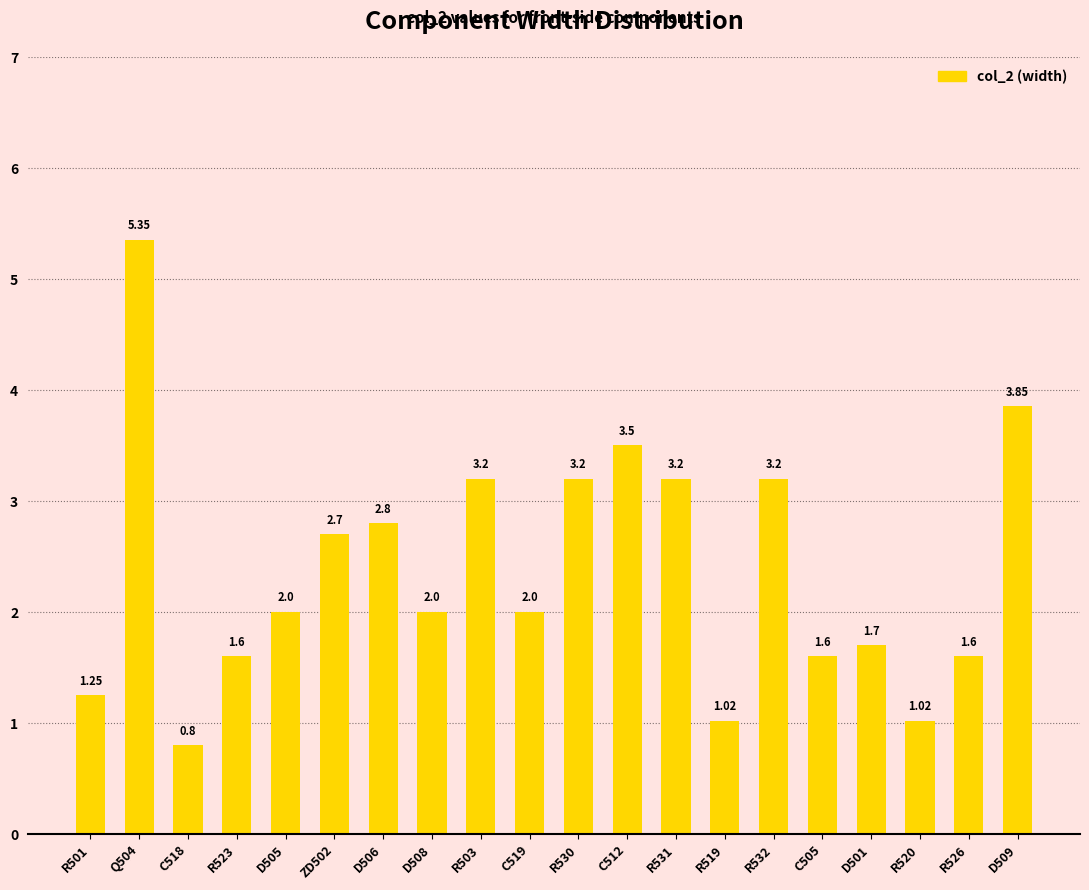

What is the ratio of the value at D506 to the value at R532?

0.9